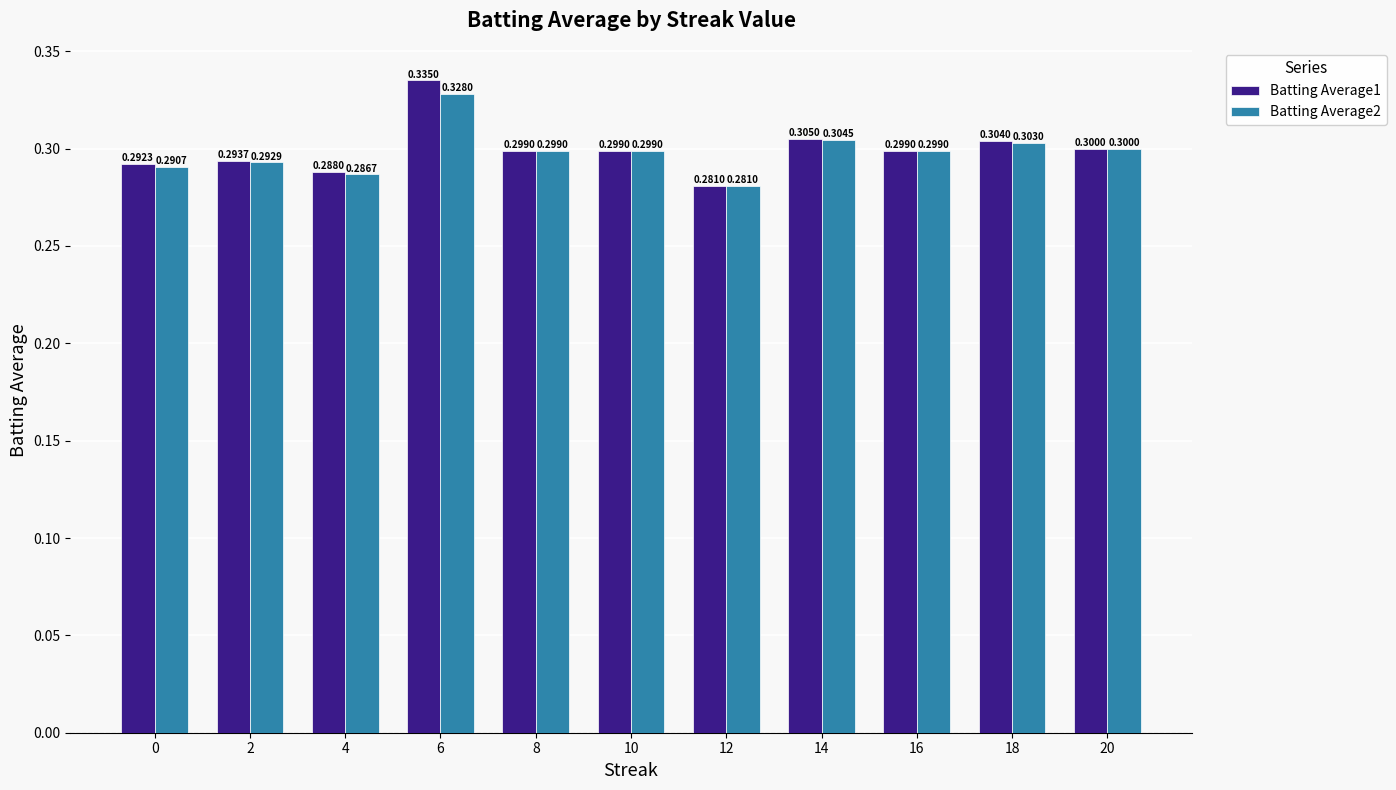

How many Batting Average2 values are between 0 and 1?

11